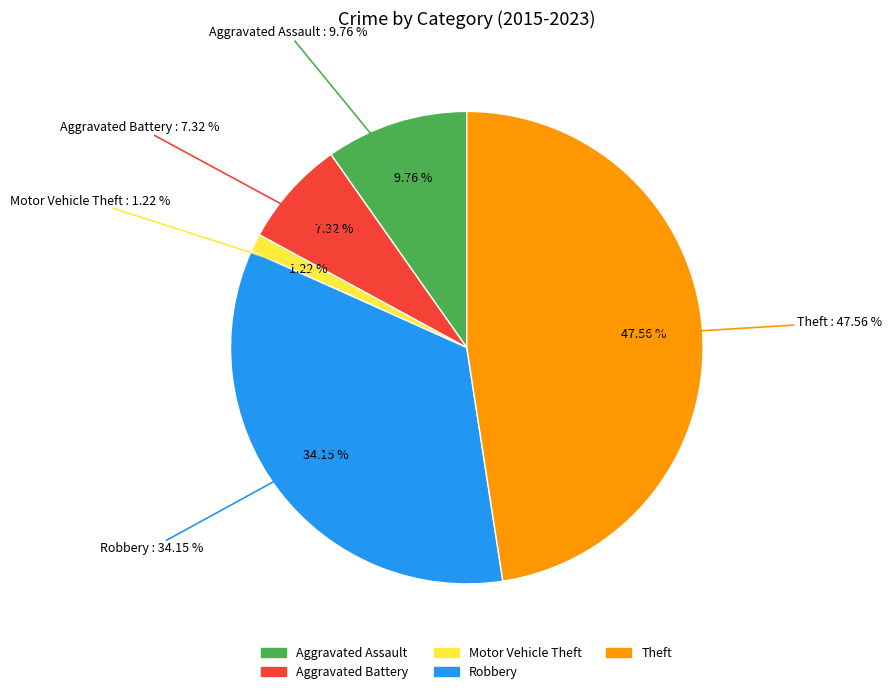

Which has a higher value, Aggravated Assault or Robbery?

Robbery